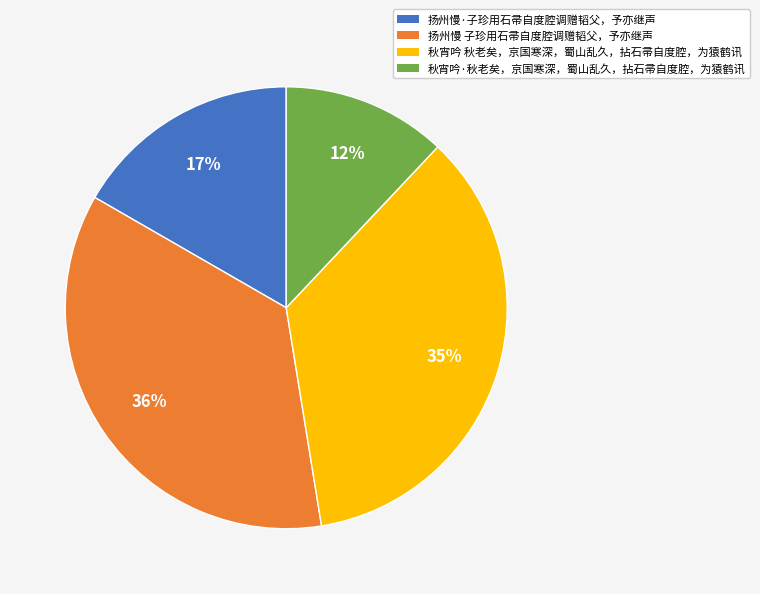

Which category has the smallest portion of the pie?

秋宵吟·秋老矣，京国寒深，蜀山乱久，拈石帚自度腔，为猿鹤讯